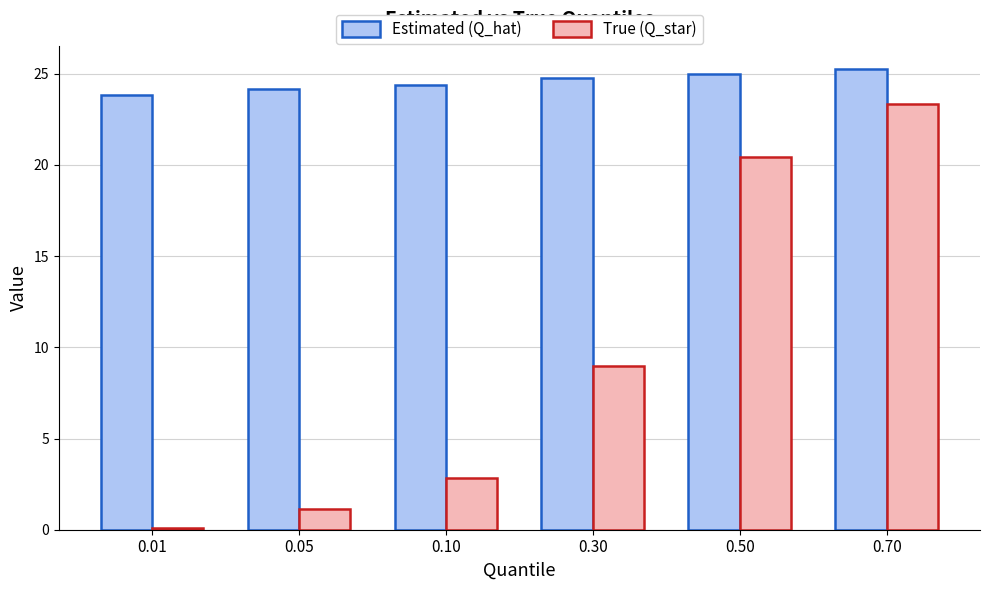

What are all the series names shown in the legend?

Estimated (Q_hat), True (Q_star)